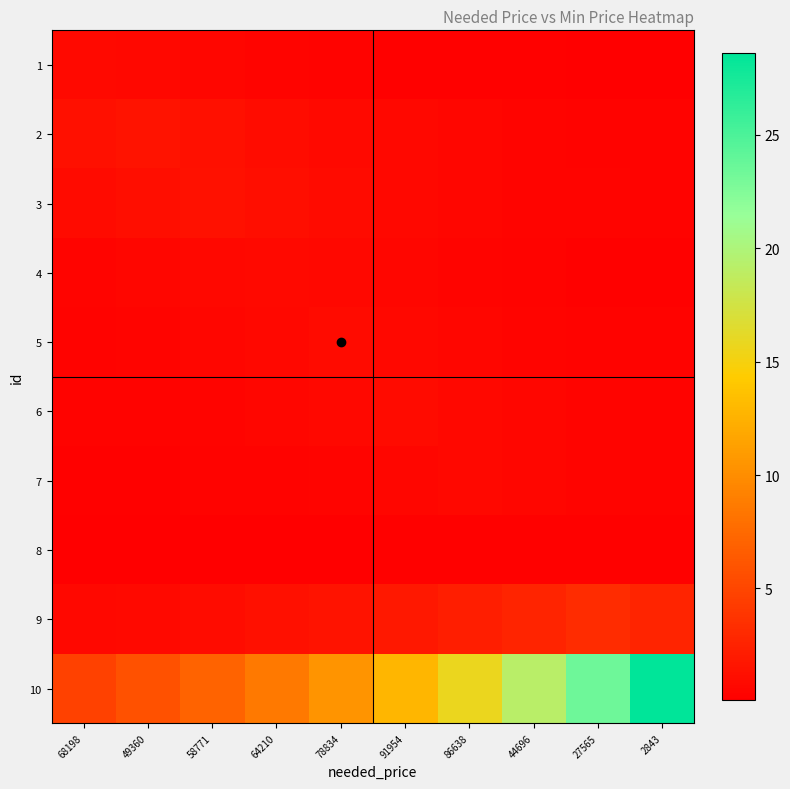

What is the spread (max minus min) of values at 58771?

6.9